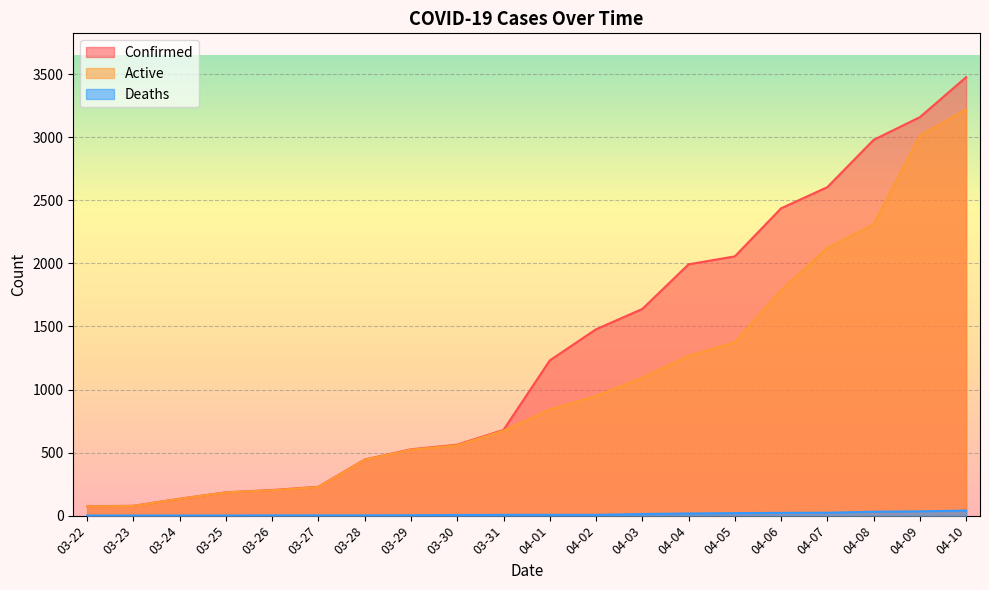

At 04-07, list the series in order from smallest to largest.

Deaths, Active, Confirmed